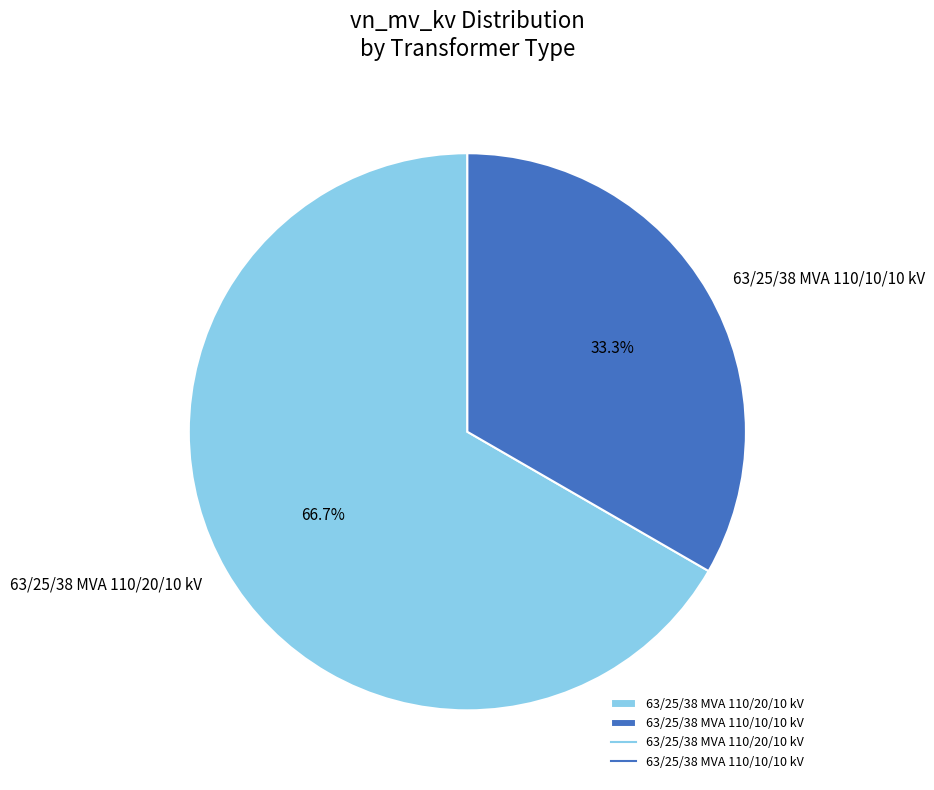

To the nearest percent, what is the combined percentage of 63/25/38 MVA 110/20/10 kV and 63/25/38 MVA 110/10/10 kV?

100%